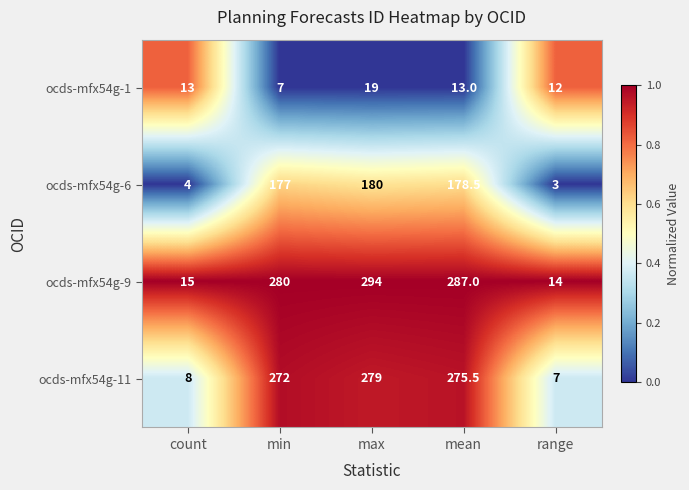

What is the difference between the highest and lowest values at count?

11.0